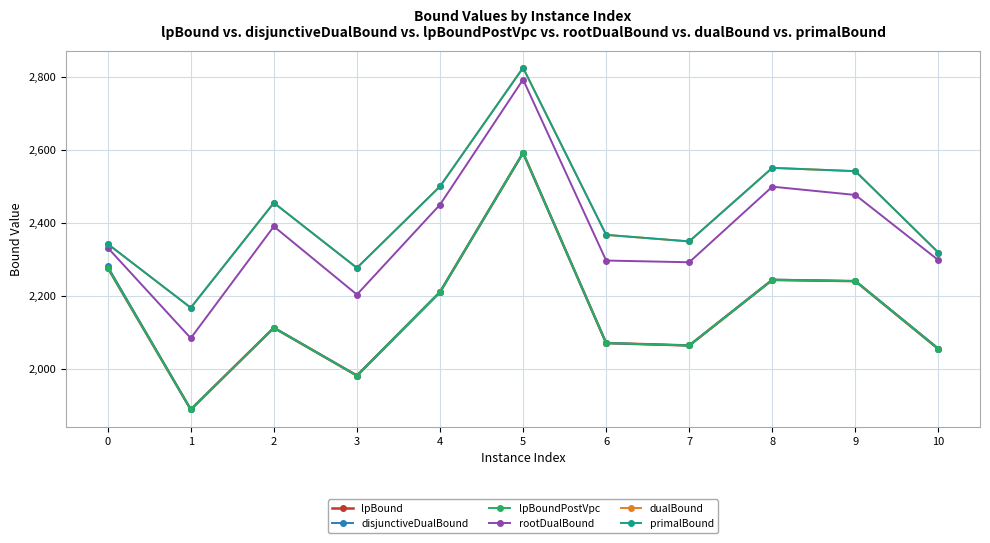

In primalBound, how many points are higher than both neighbors (excluding endpoints)?

3